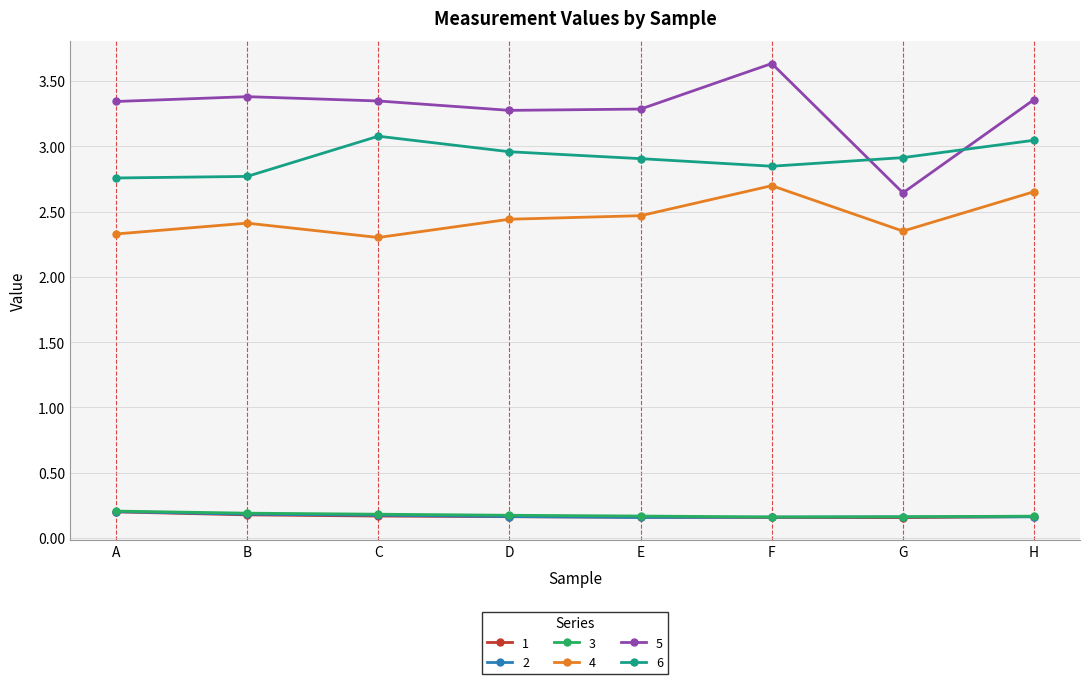

What is the maximum value for 6?

3.1